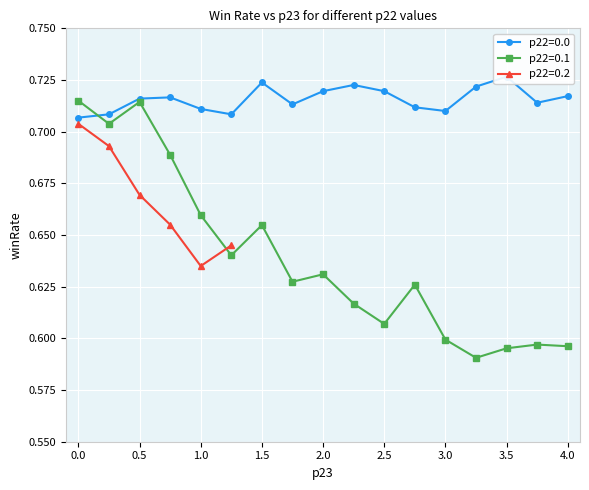

What is the label of the 14th point from the right?

0.75